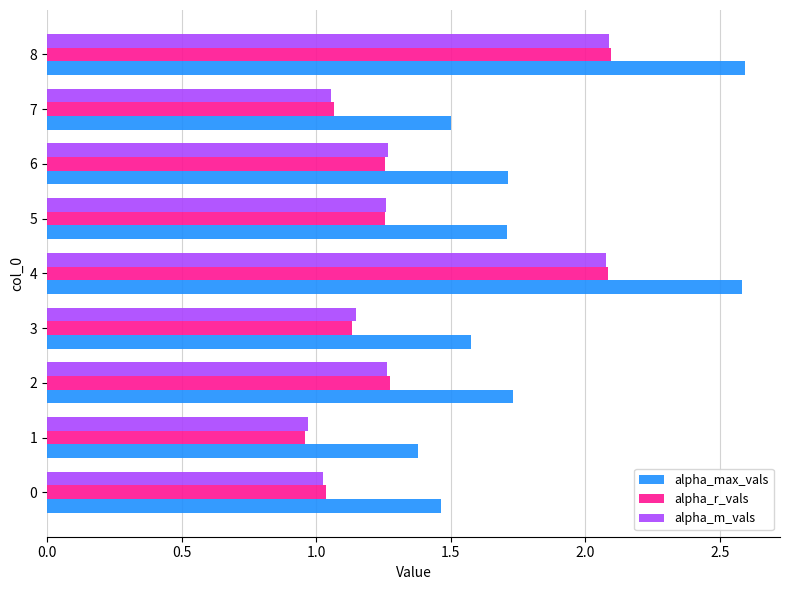

What is the sum of all alpha_m_vals values?

12.2